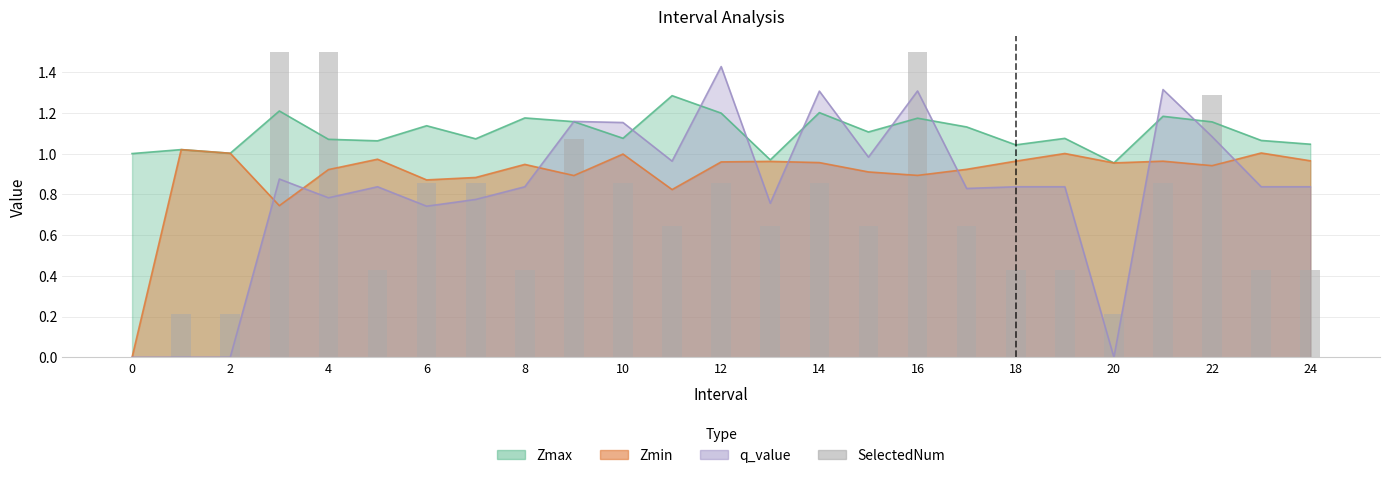

The value at 22 is 1.3. True or false?

True